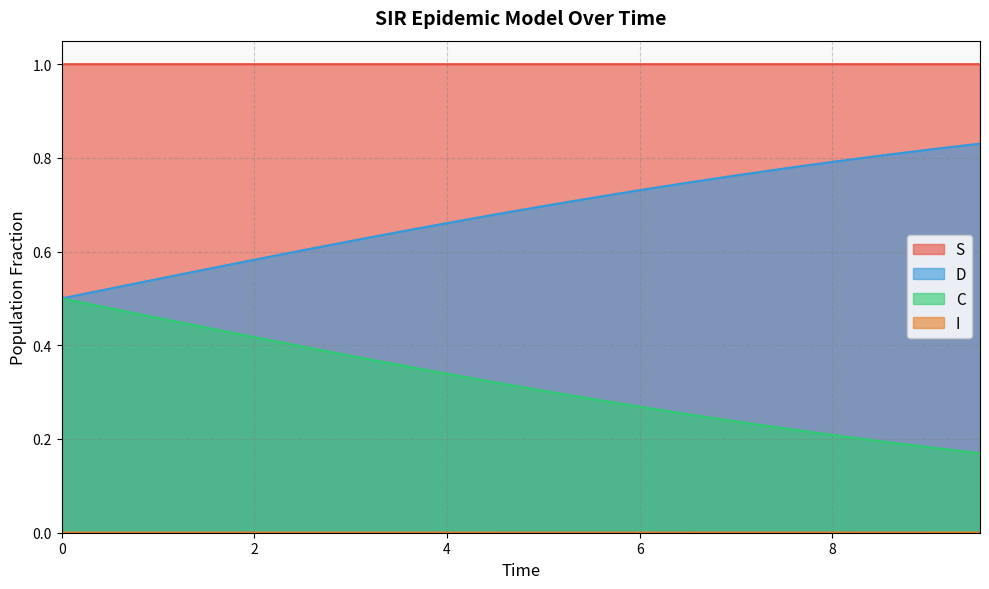

What is the highest value of the S series?

1.0